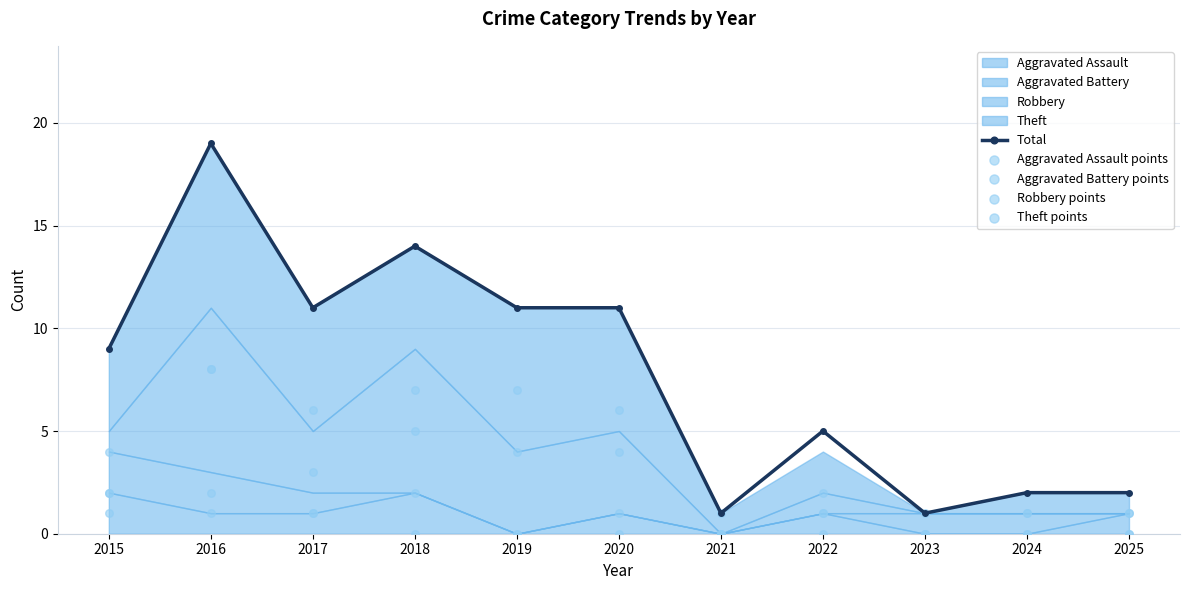

Where is the first local minimum for Total?

2017